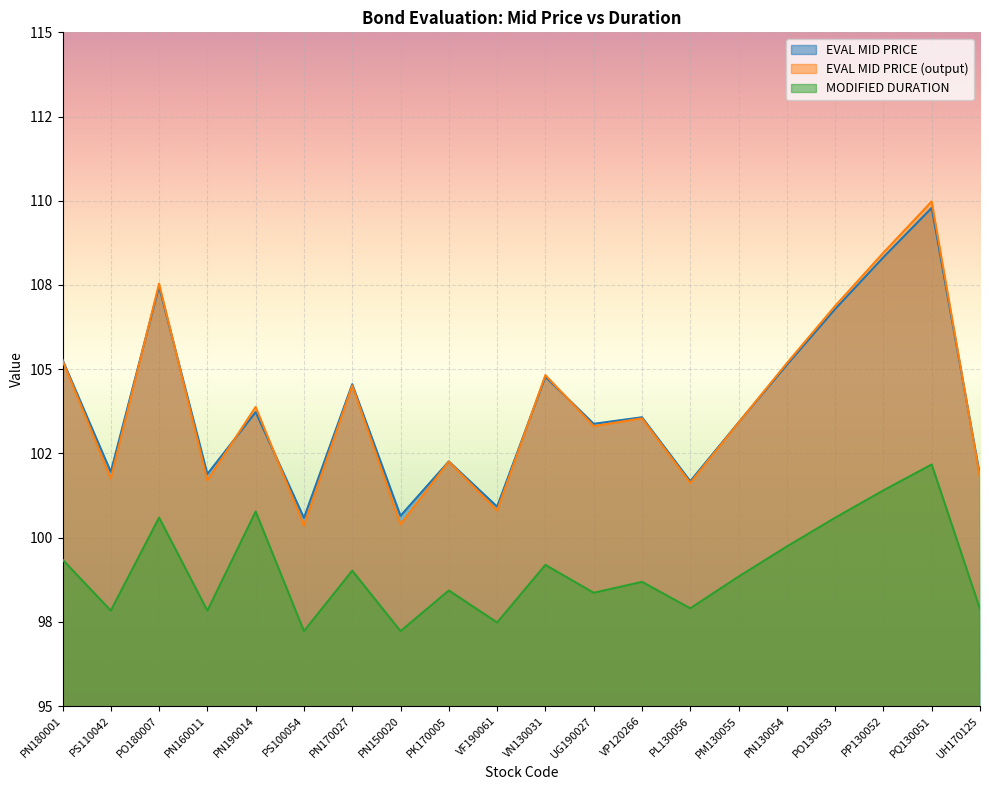

True or false: EVAL MID PRICE (output) and MODIFIED DURATION intersect in this chart.

False